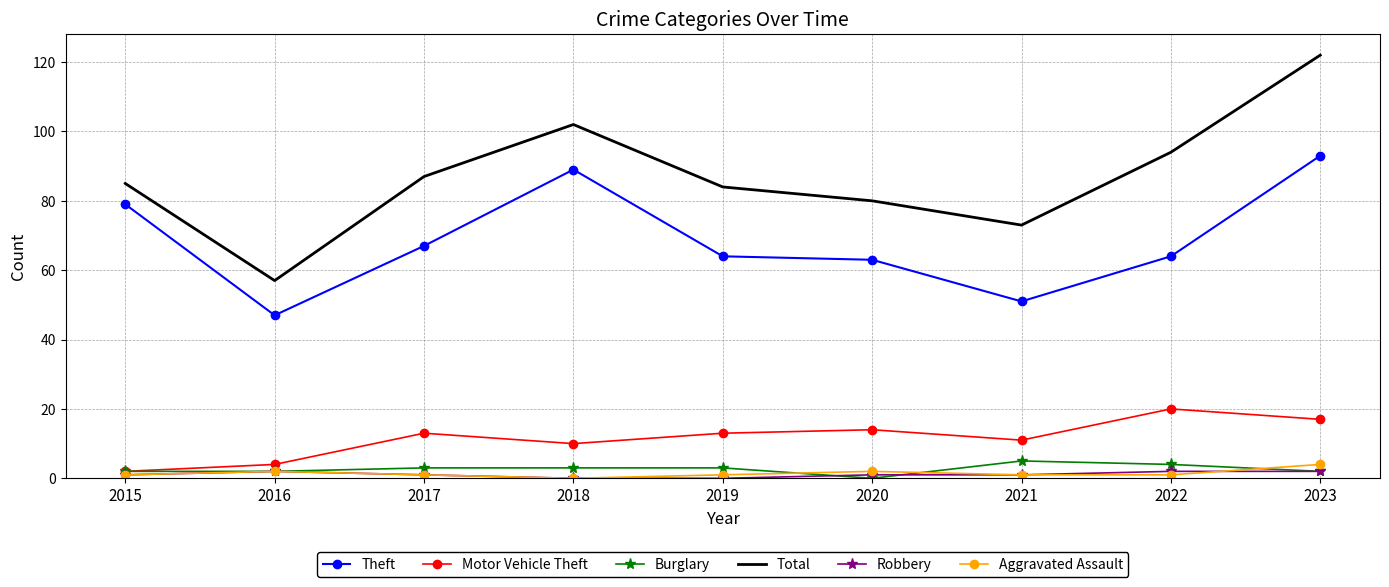

Which series has the largest total across all categories?

Total